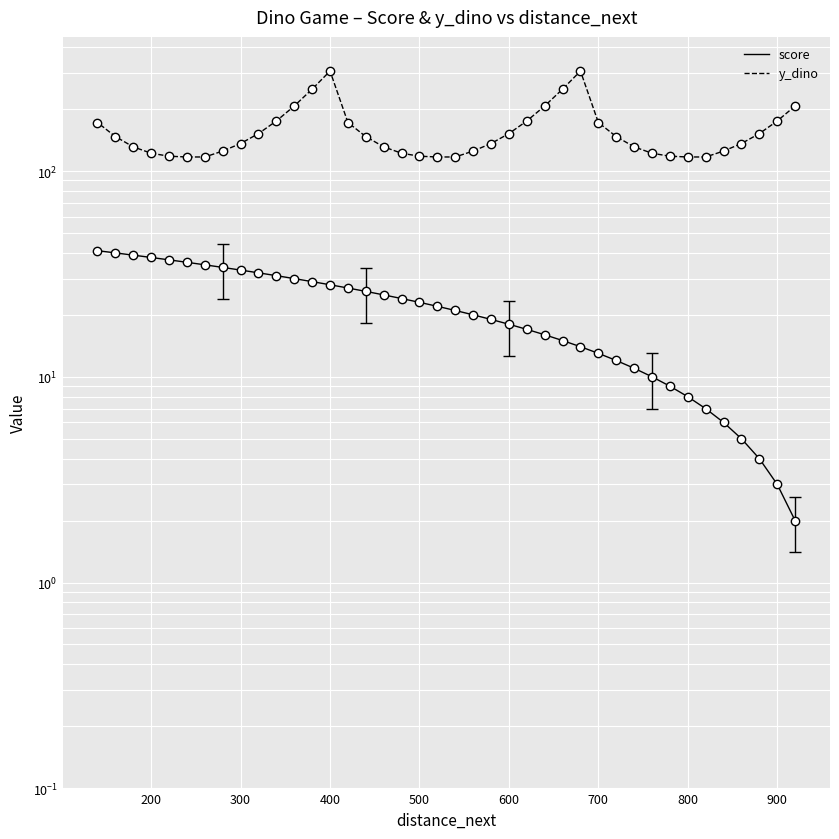

At 800, list the series in order from largest to smallest.

y_dino, score